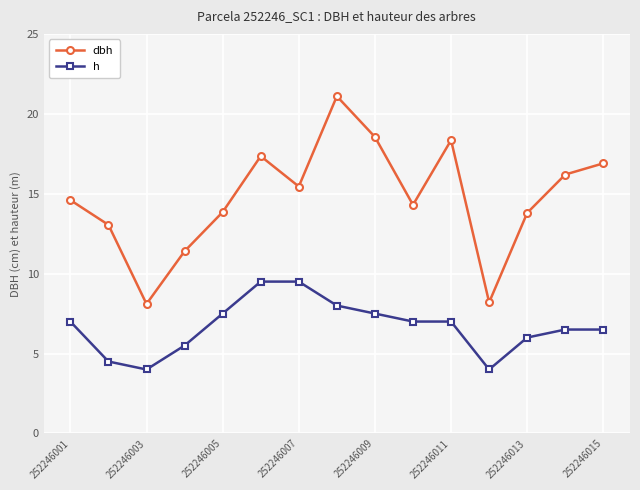

What is the value of the dbh point at the 1st from the left?

14.6